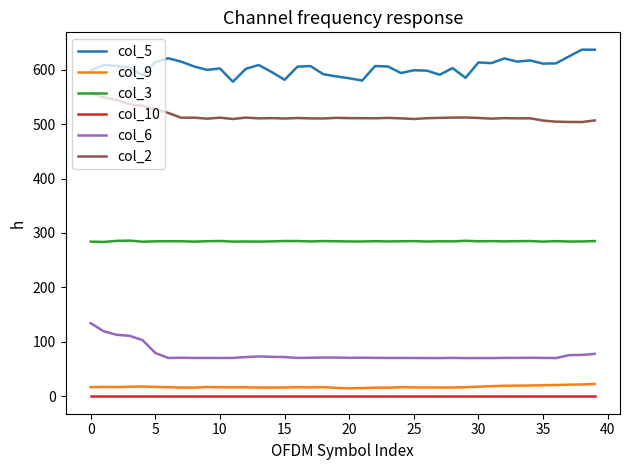

True or false: col_2 and col_5 intersect in this chart.

False